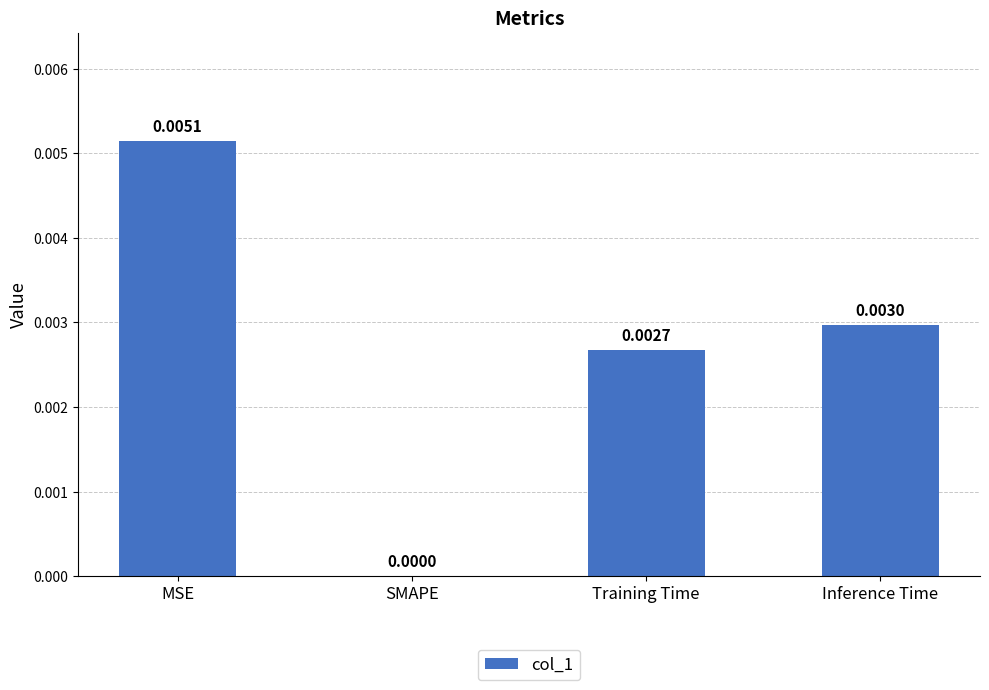

Which label corresponds to the largest value in the chart?

MSE